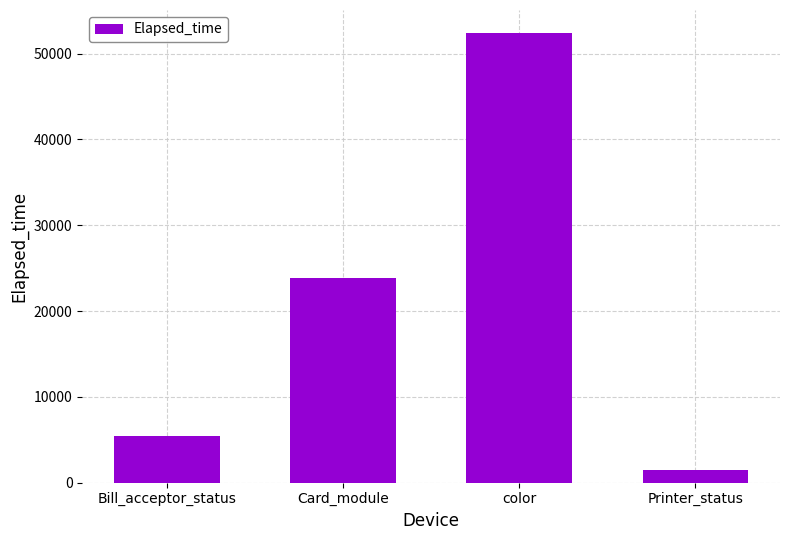

Reading left to right, transcribe all the data shown in this chart.

5375	23831	52472	1500